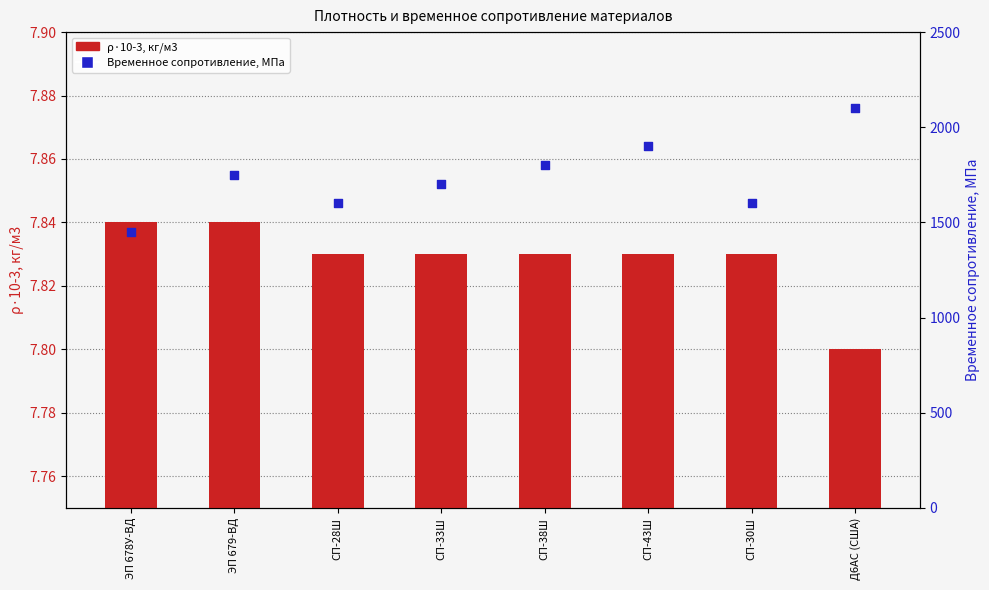

Which series has the largest total across all categories?

Временное сопротивление, МПа